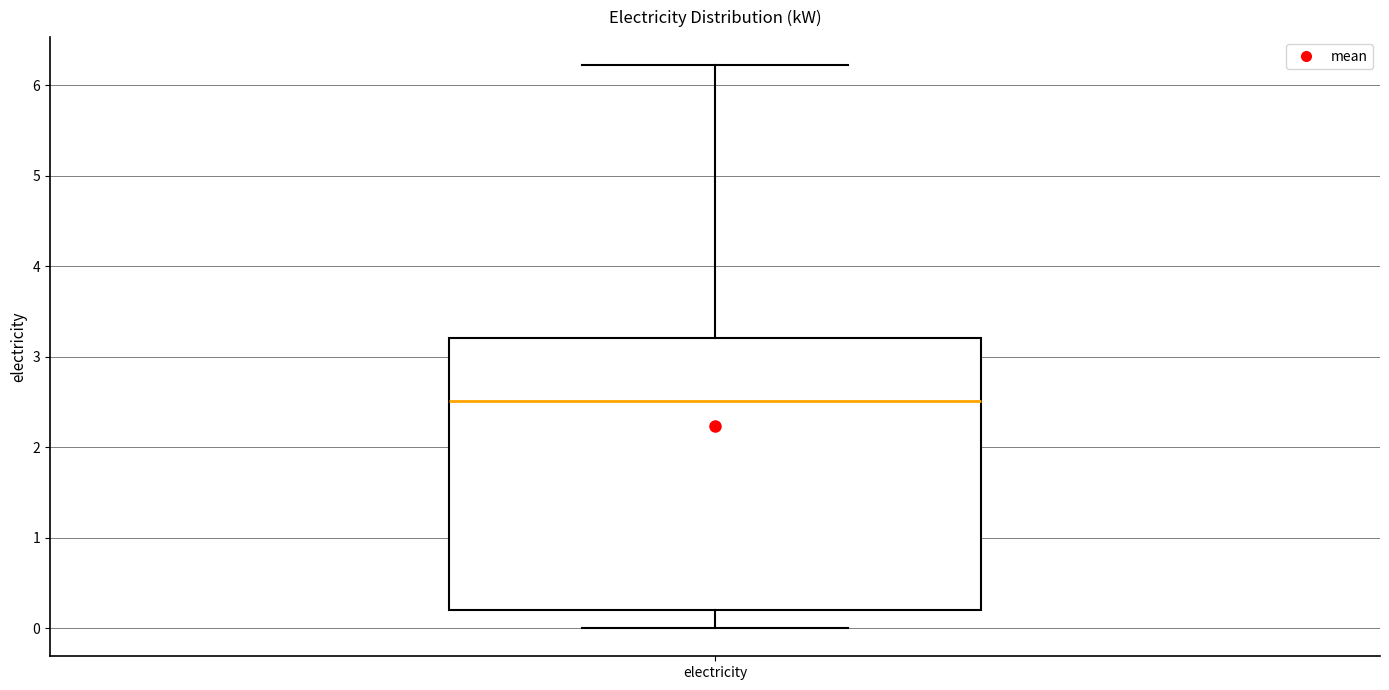

Transcribe this box plot: give where the median line is, the range the box spans, and where the two whiskers end, as read against the y-axis. The values are not printed on the chart, so give them approximately, as read against the axis.

median 2.5, box 0.2 to 3.2, whiskers 0.0 to 6.2